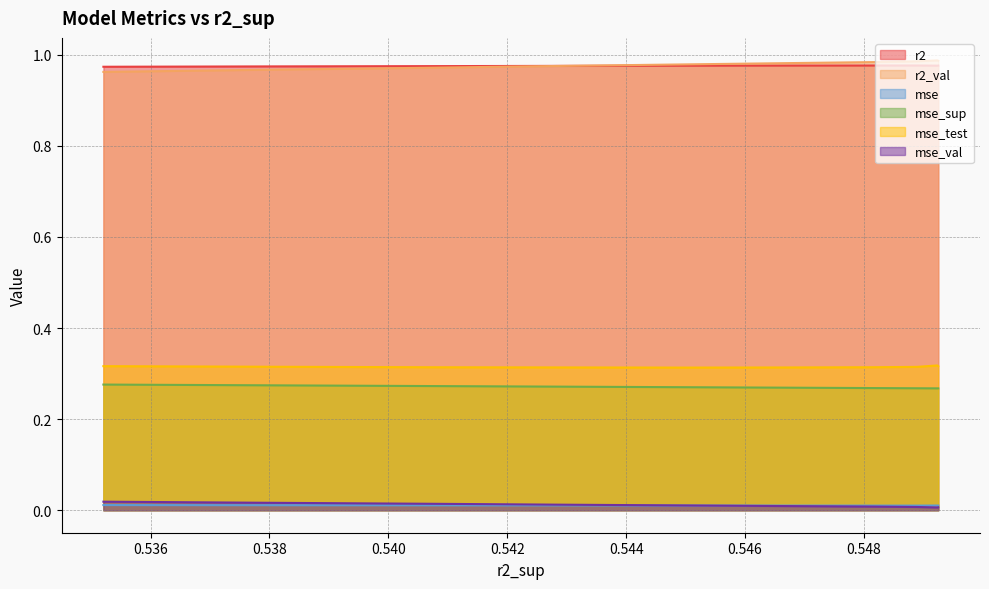

True or false: mse and mse_sup intersect in this chart.

False